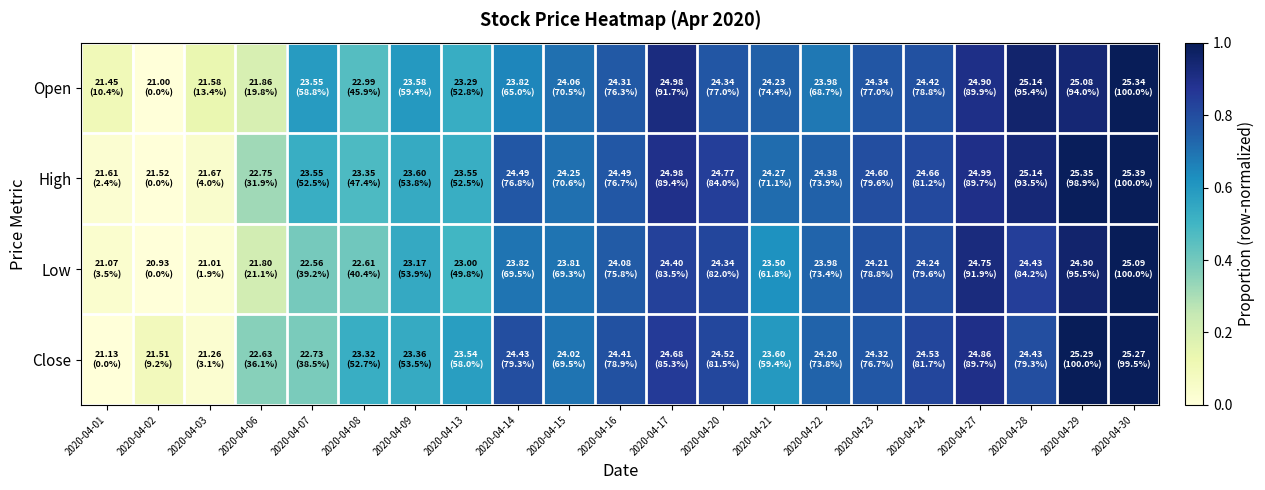

Which series has the largest total across all categories?

High